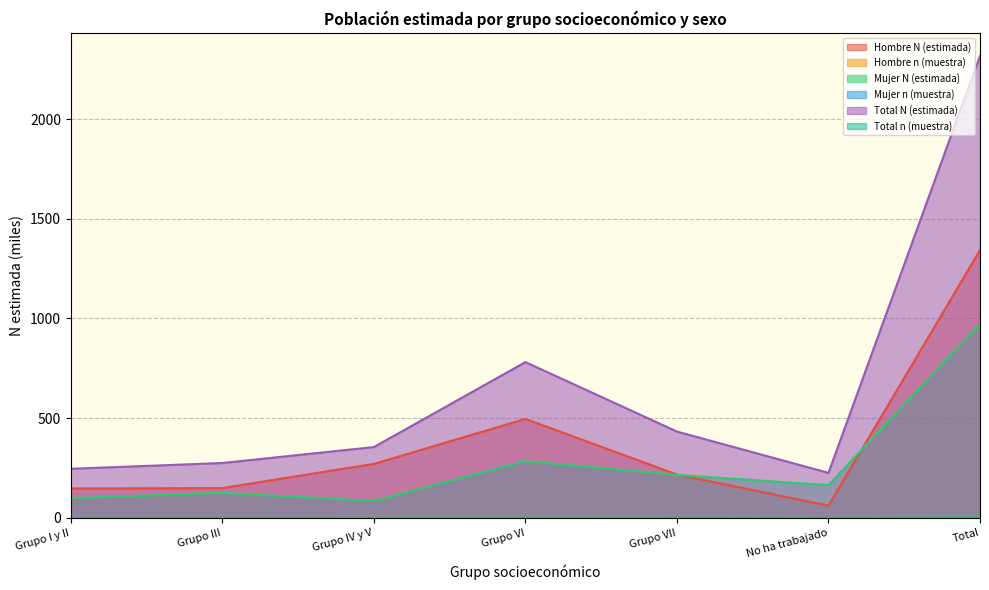

True or false: Hombre n (muestra) and Total n (muestra) cross at least once.

False